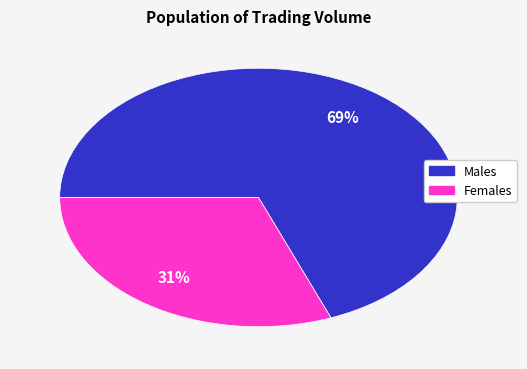

To the nearest percent, what is the difference between the largest and smallest slice percentages?

38%